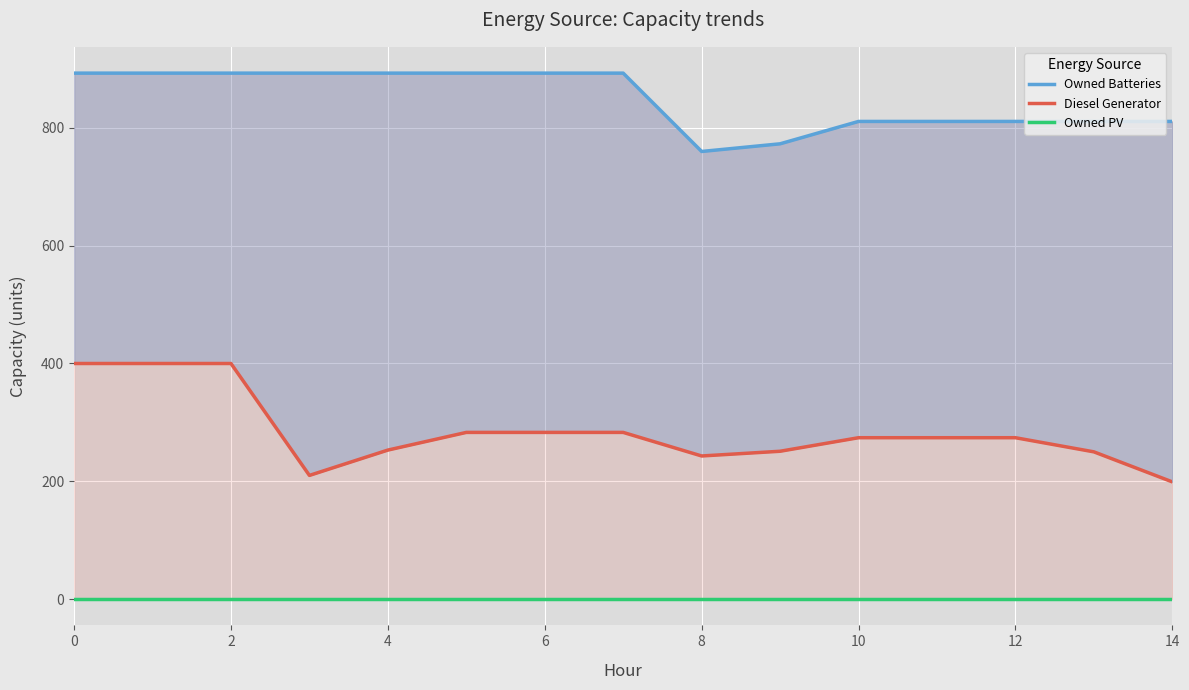

What is the minimum value for Owned Batteries?

760